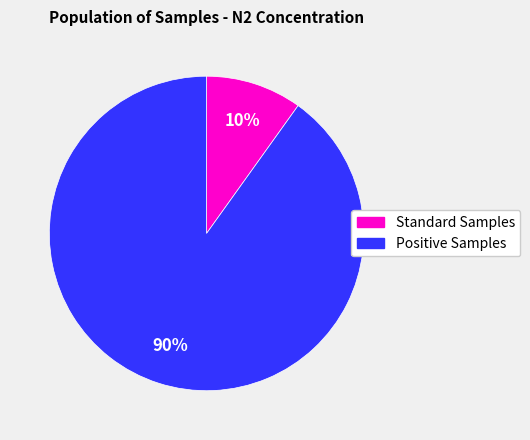

Rank the categories by value from highest to lowest.

Positive Samples, Standard Samples